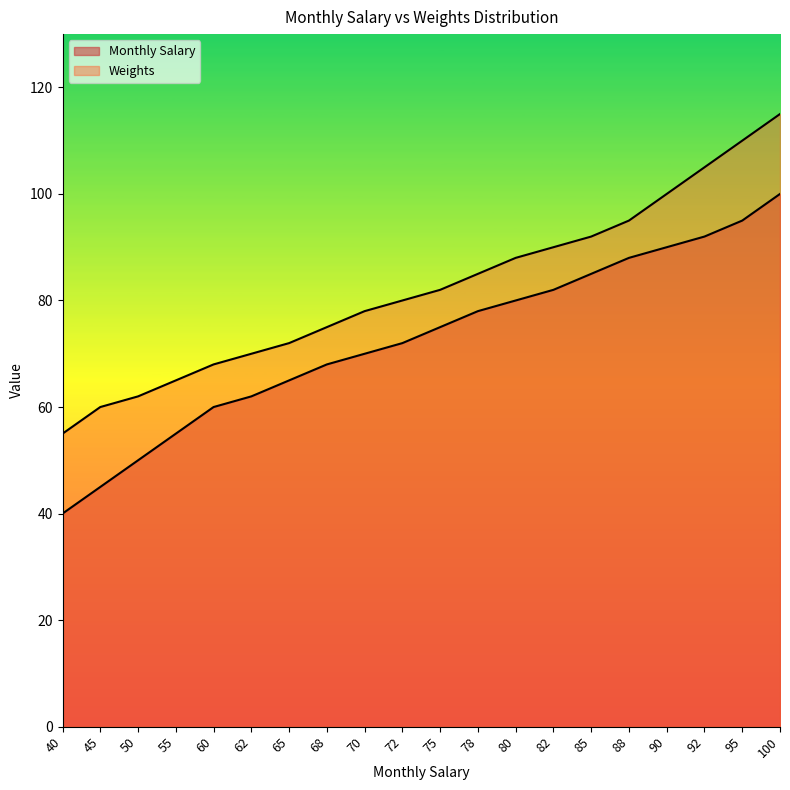

At which category does the chart reach its peak across all series?

100